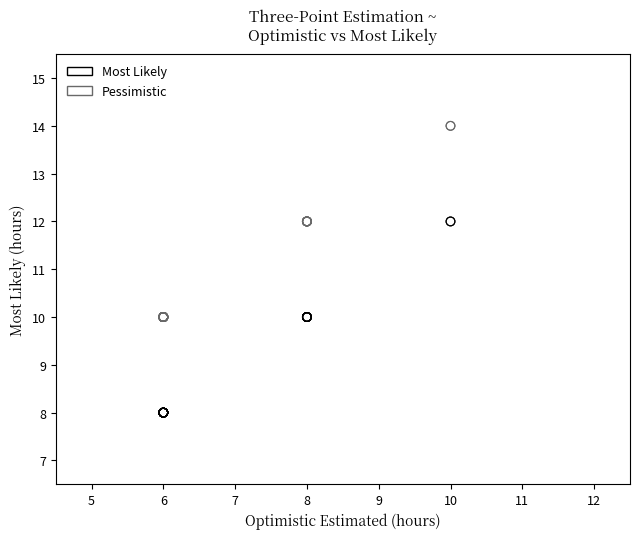

Which series reaches the maximum Y coordinate?

Pessimistic